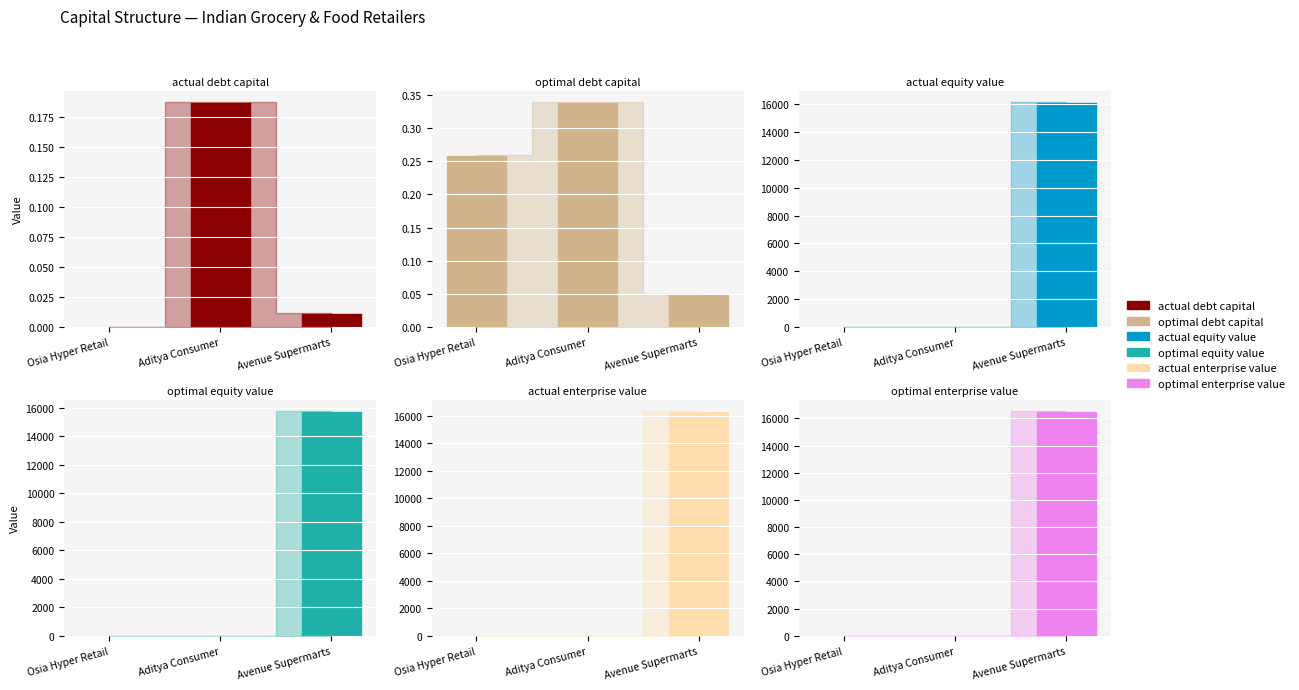

Which has a higher value, Osia Hyper Retail or Aditya Consumer?

Aditya Consumer